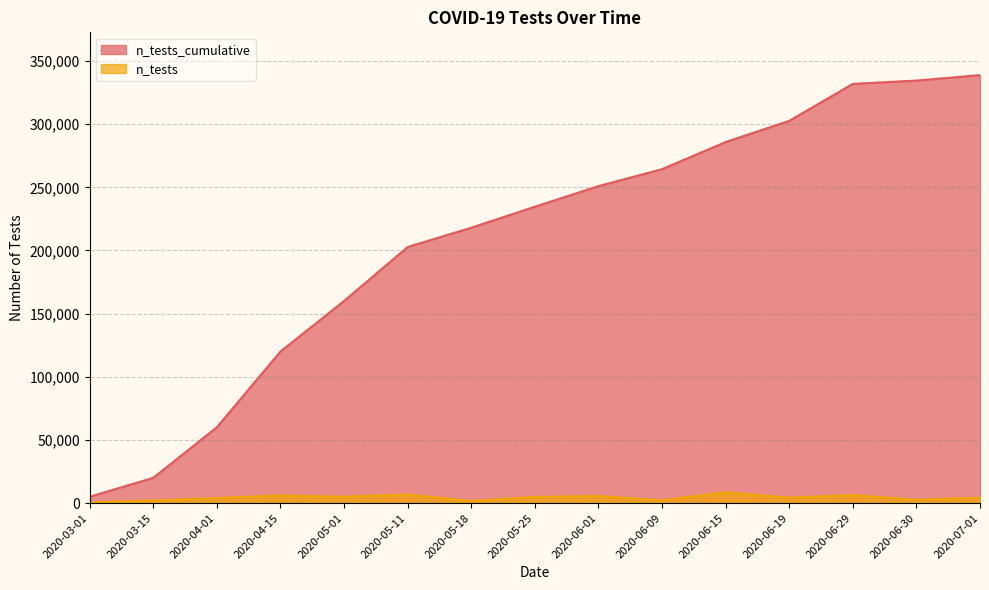

Rank the categories by n_tests_cumulative value from lowest to highest.

2020-03-01, 2020-03-15, 2020-04-01, 2020-04-15, 2020-05-01, 2020-05-11, 2020-05-18, 2020-05-25, 2020-06-01, 2020-06-09, 2020-06-15, 2020-06-19, 2020-06-29, 2020-06-30, 2020-07-01